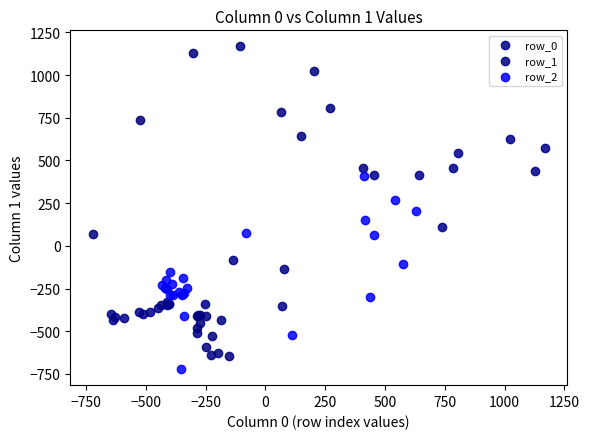

Which series has the widest spread of Y values?

row_1